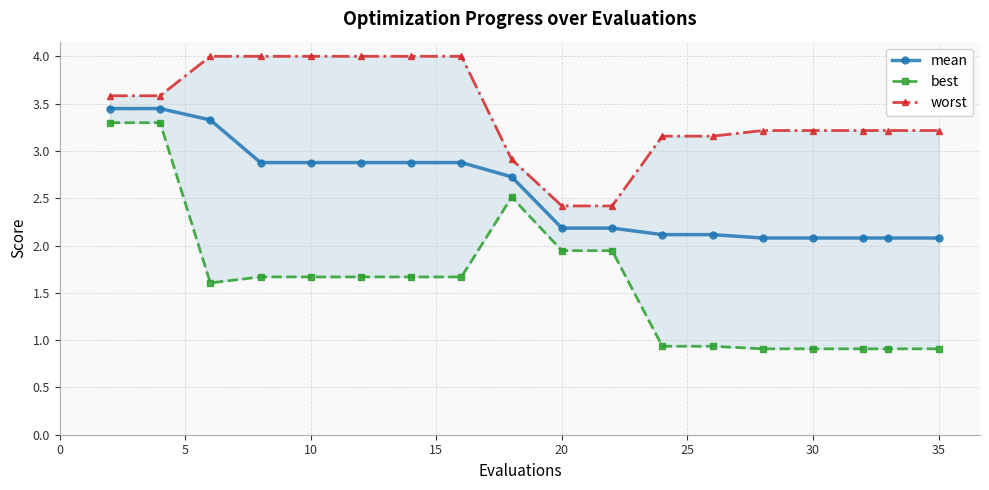

True or false: best and worst cross at least once.

False